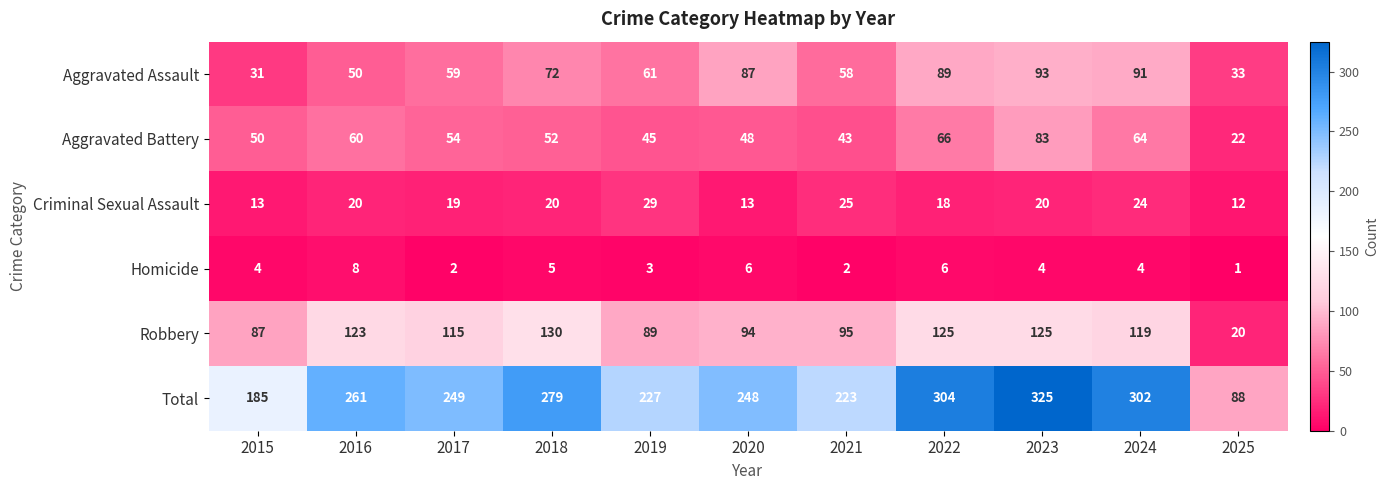

What is the minimum value shown in the chart?

1